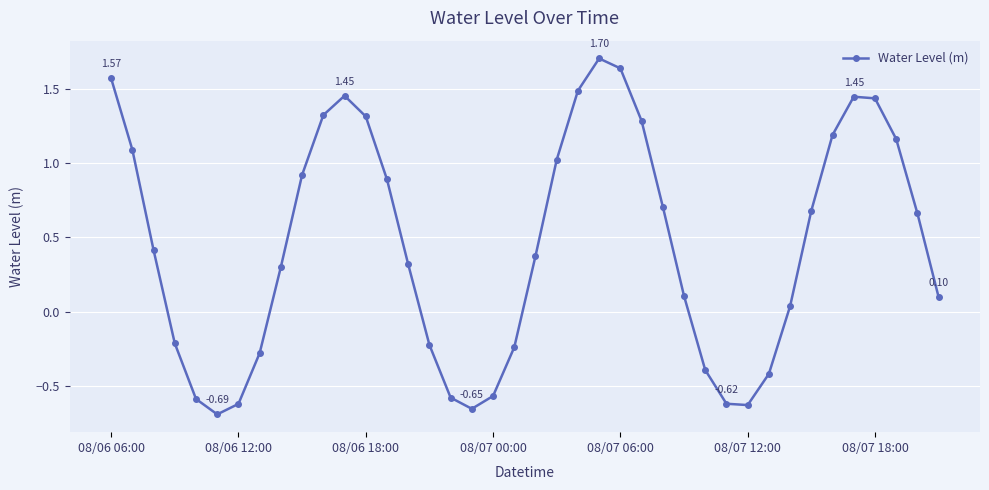

What is the average value?

0.4